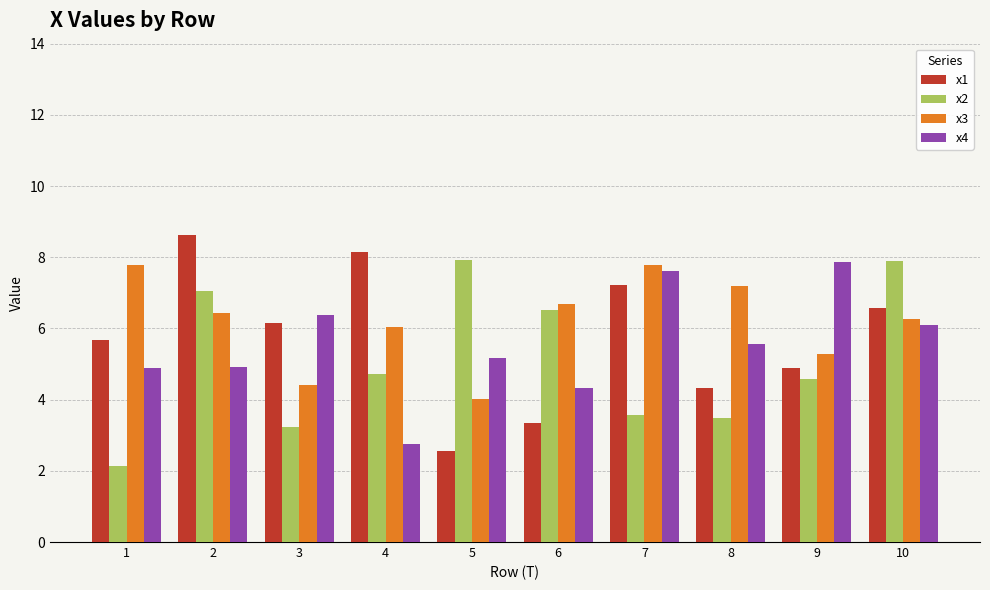

List the labels in order of x1 value, largest first.

2, 4, 7, 10, 3, 1, 9, 8, 6, 5